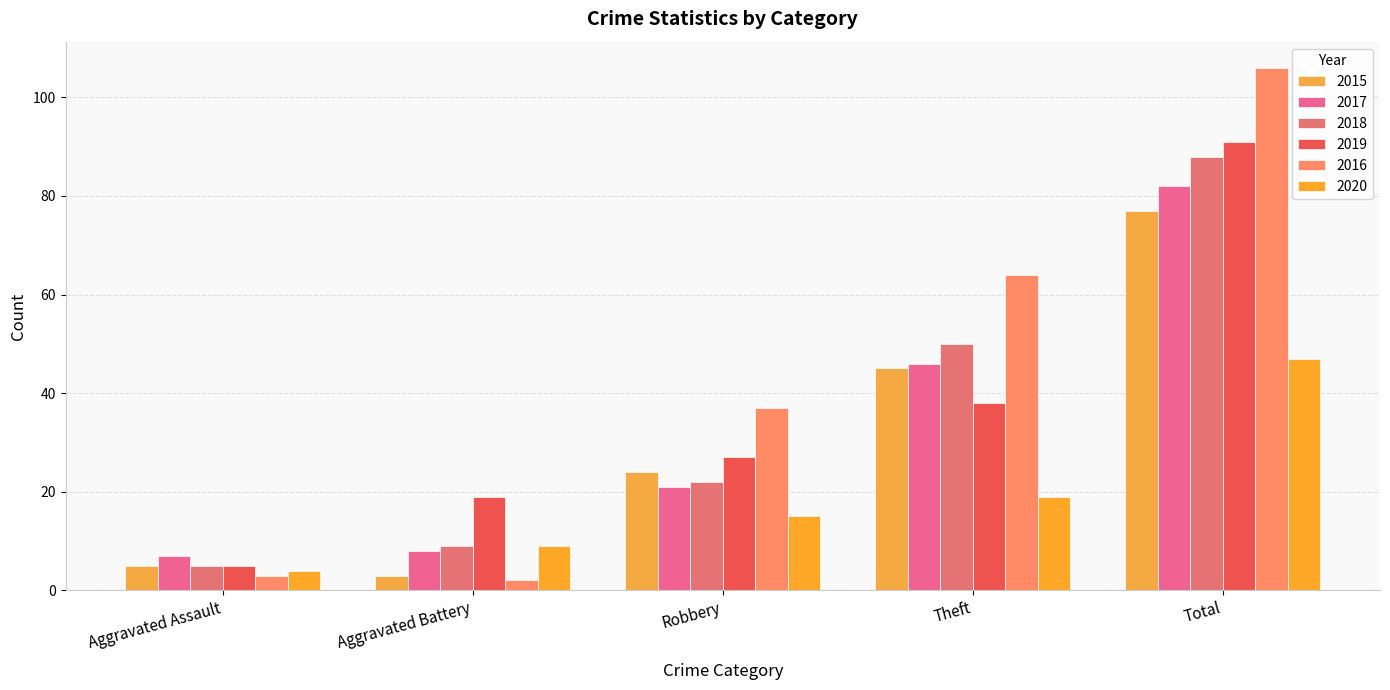

Rank the series at Aggravated Battery from lowest to highest value.

2016, 2015, 2017, 2018, 2020, 2019